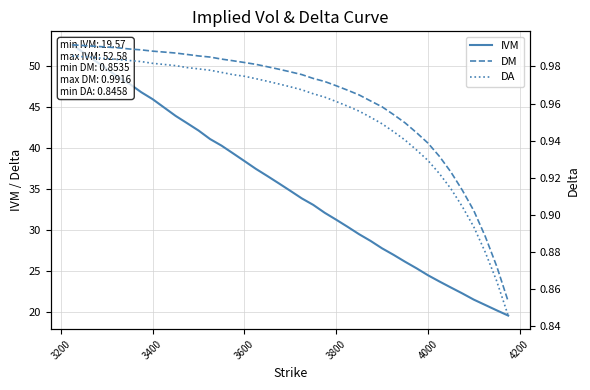

True or false: DM and DA intersect in this chart.

False